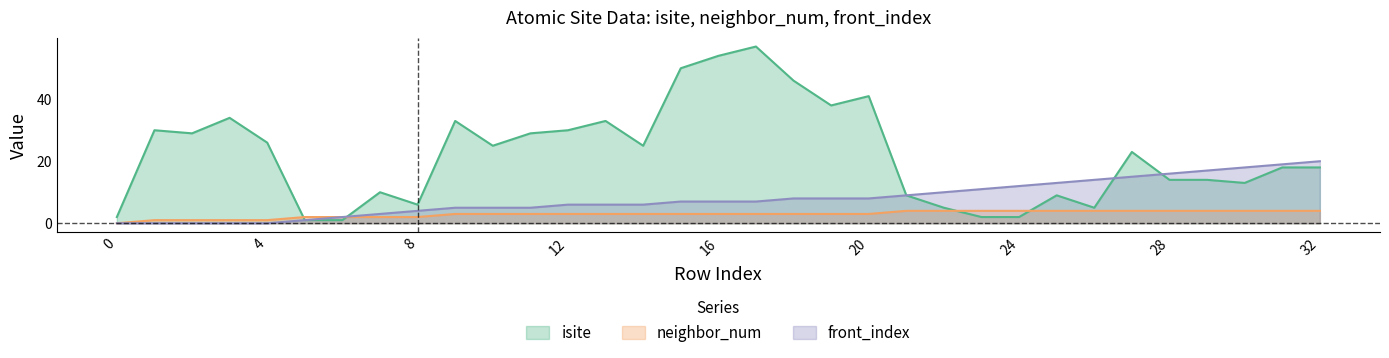

At 22, list the series in order from smallest to largest.

neighbor_num, isite, front_index